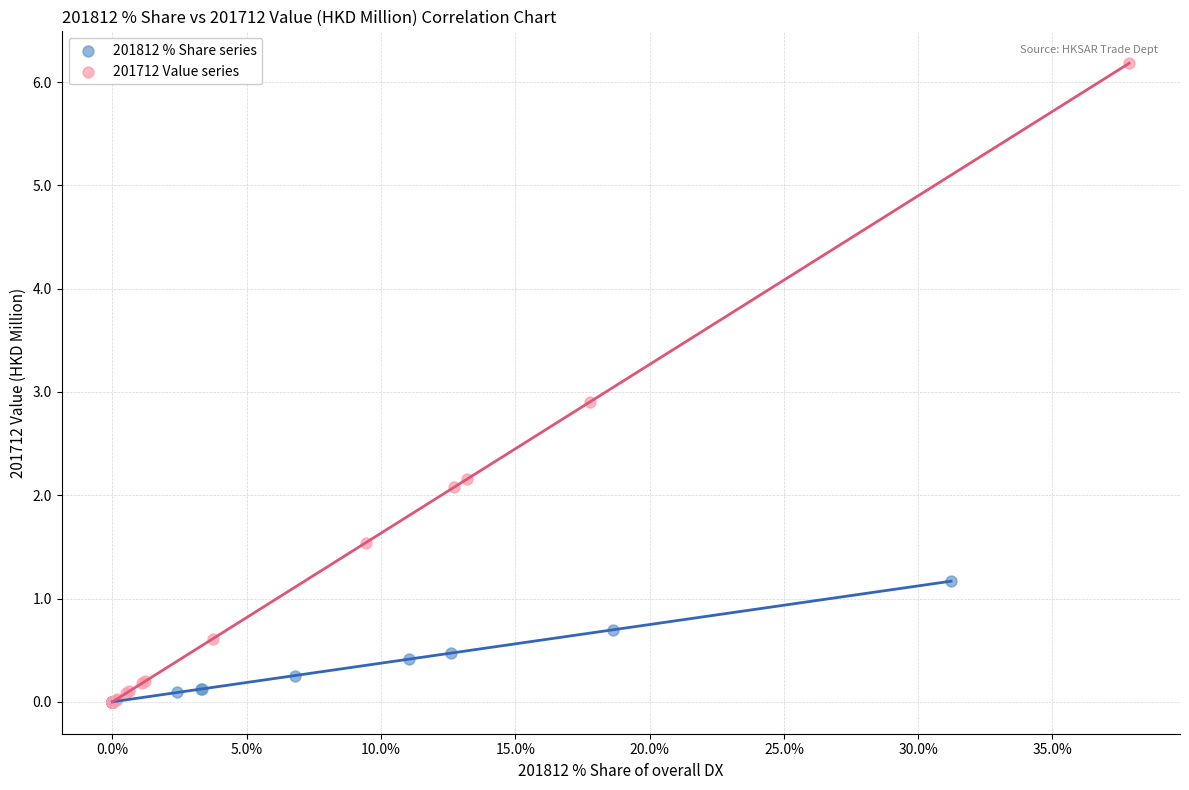

Which series has the largest Y range (max minus min)?

201712 Value series